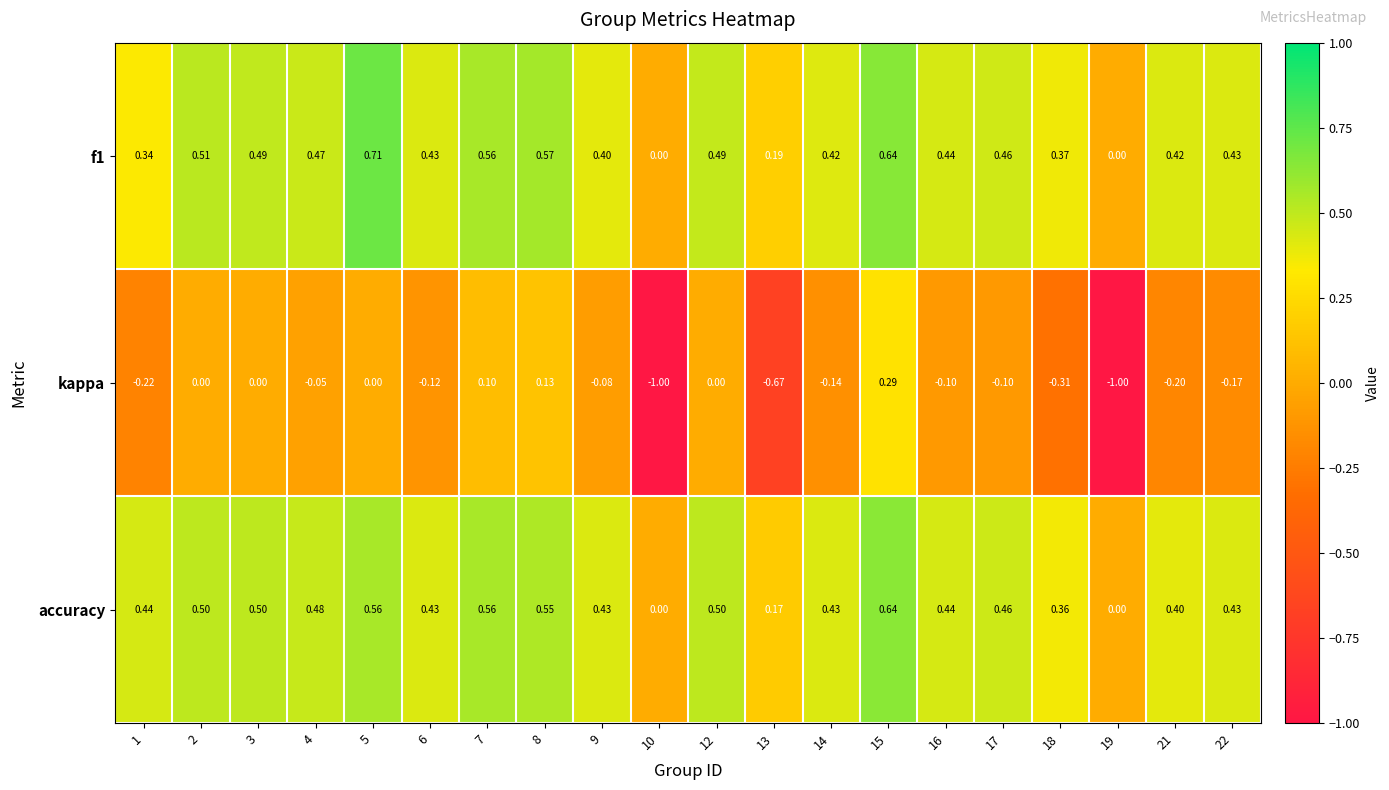

Which series changed the most between 14 and 21?

kappa